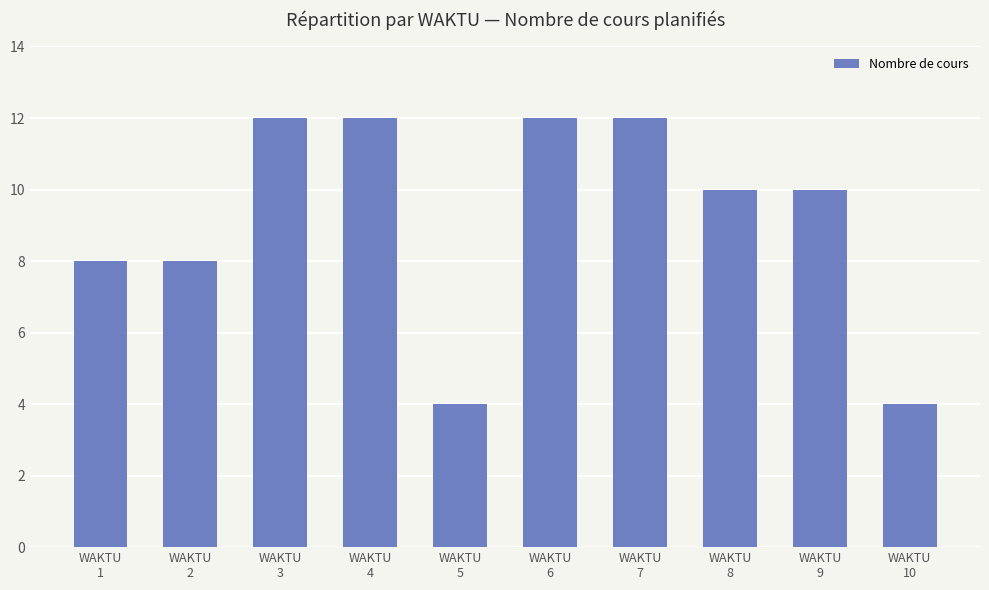

The chart shows a value of 4 at WAKTU
5. True or false?

True